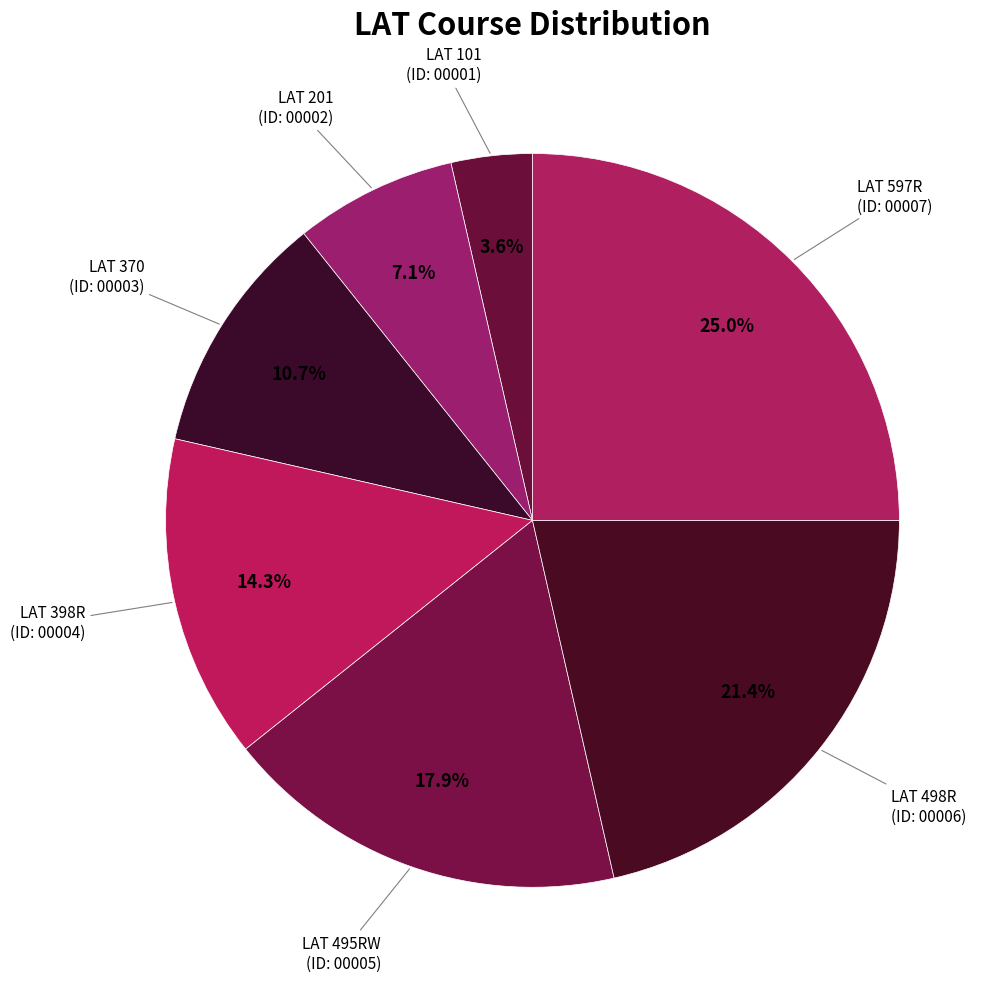

Which has a higher value, LAT 101 or LAT 498R?

LAT 498R